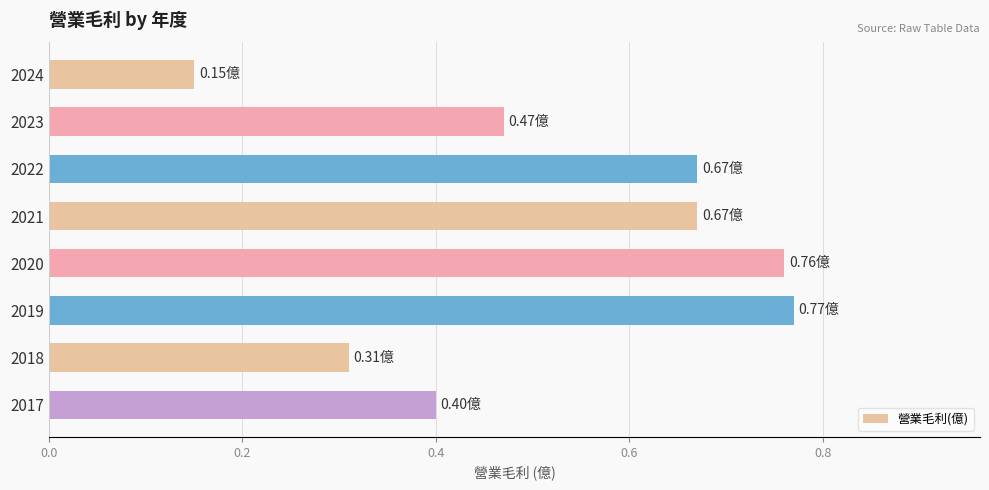

Which label corresponds to the largest value in the chart?

2019